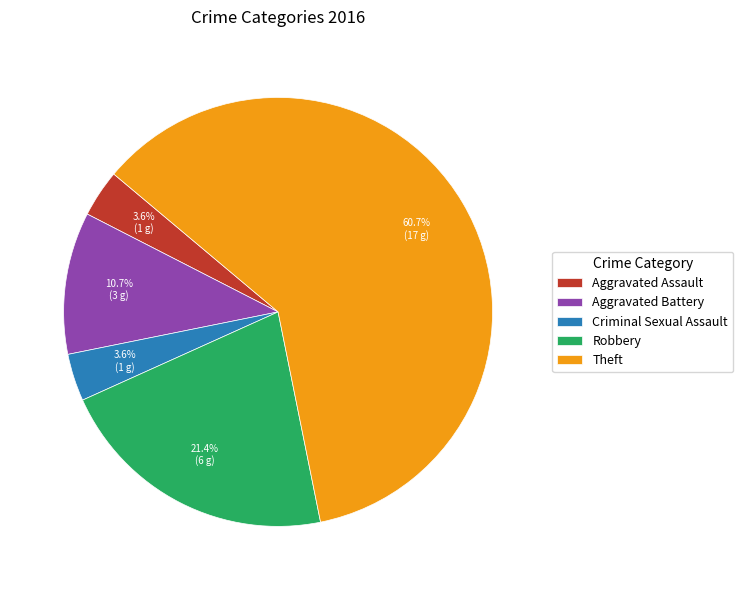

Approximately how many times larger is the value at Aggravated Assault compared to Aggravated Battery?

0.3